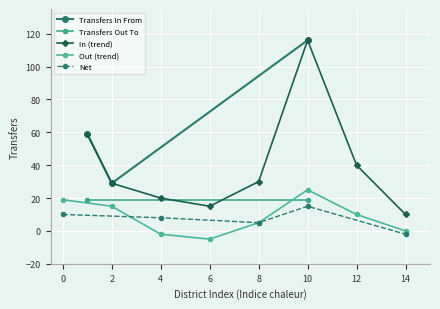

The Transfers In From series shows 79 at 10. True or false?

False